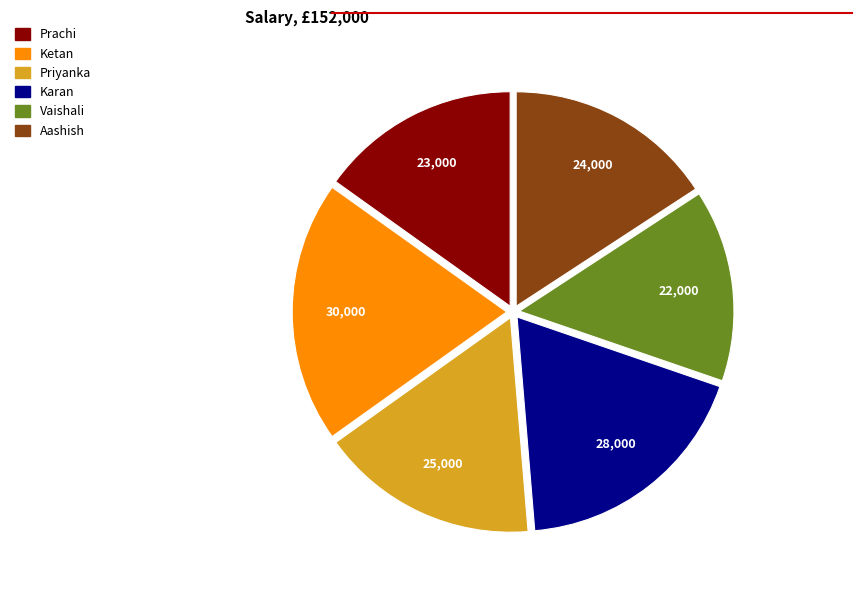

What is the smallest slice in the pie chart?

Vaishali